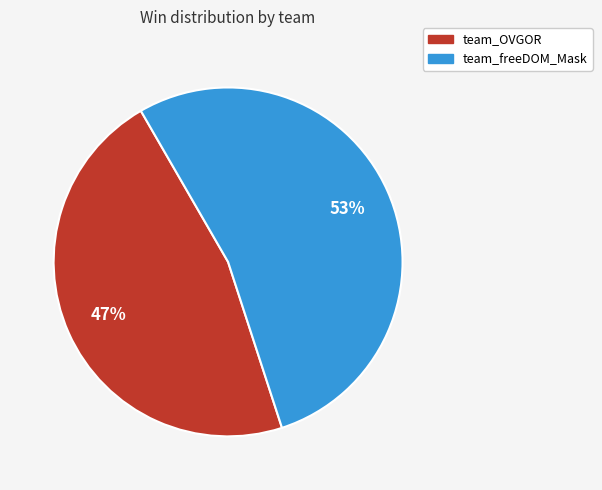

How many segments does this pie chart have?

2